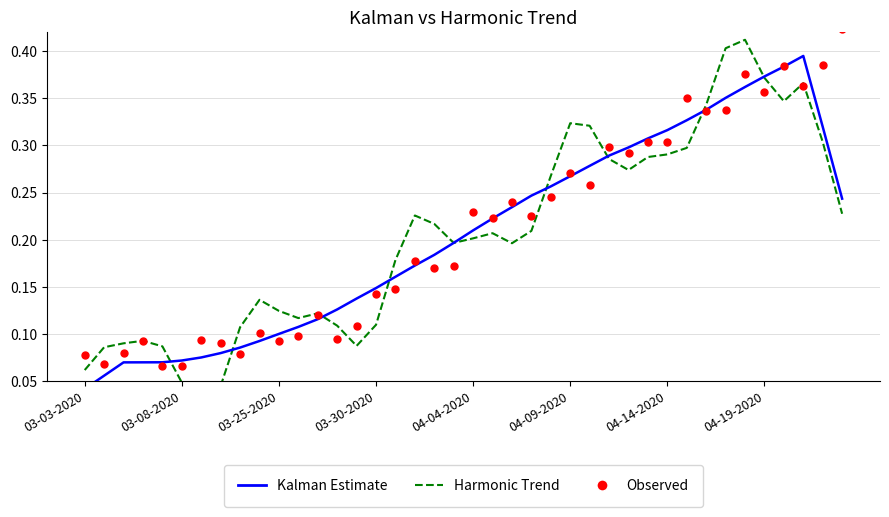

Which series reaches the maximum Y coordinate?

Observed